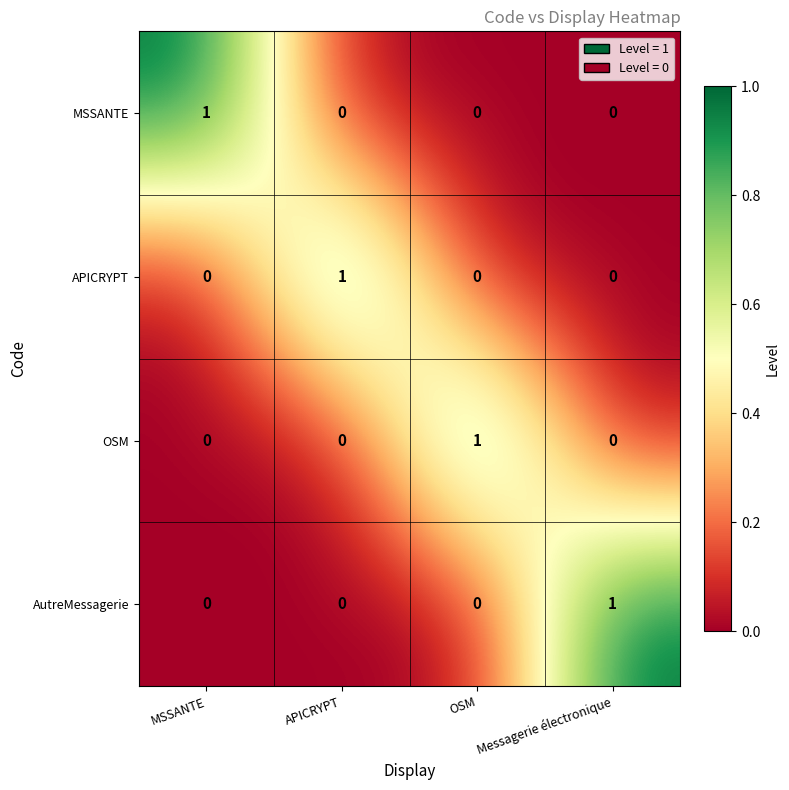

The value of MSSANTE at APICRYPT is 0. True or false?

True